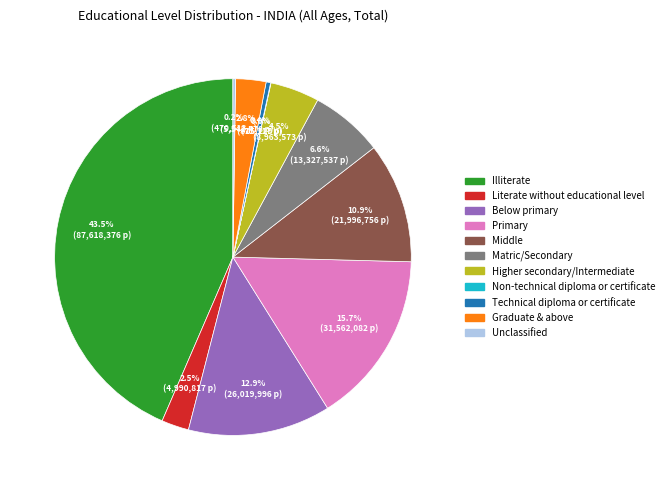

Which slice is the largest?

Illiterate